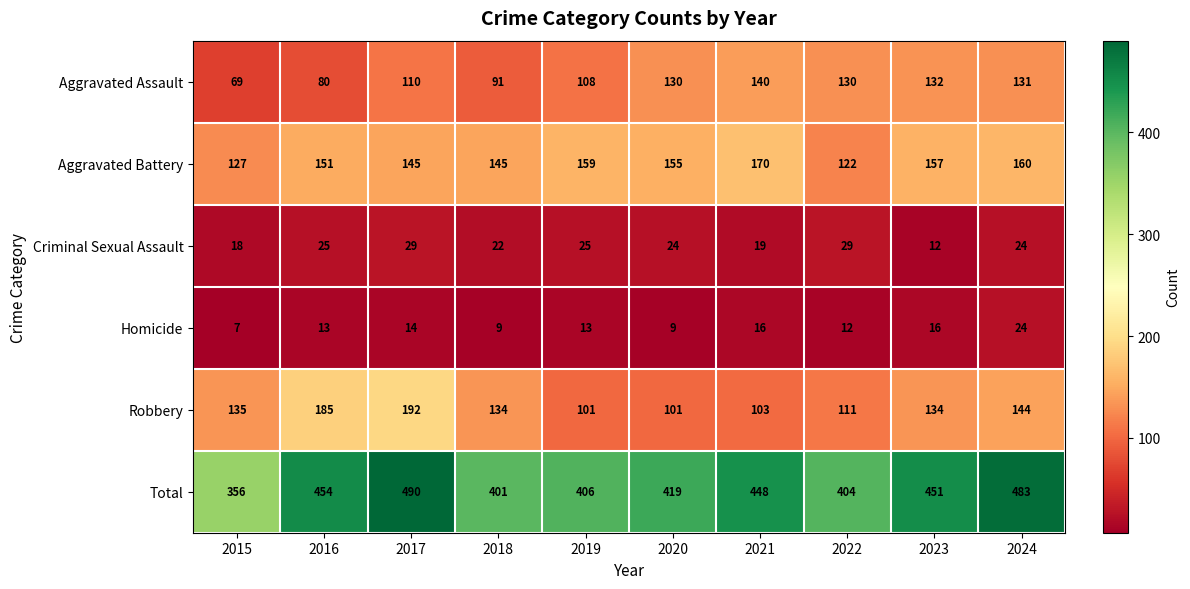

What is the difference between the second highest and minimum values in the Aggravated Battery series?

38